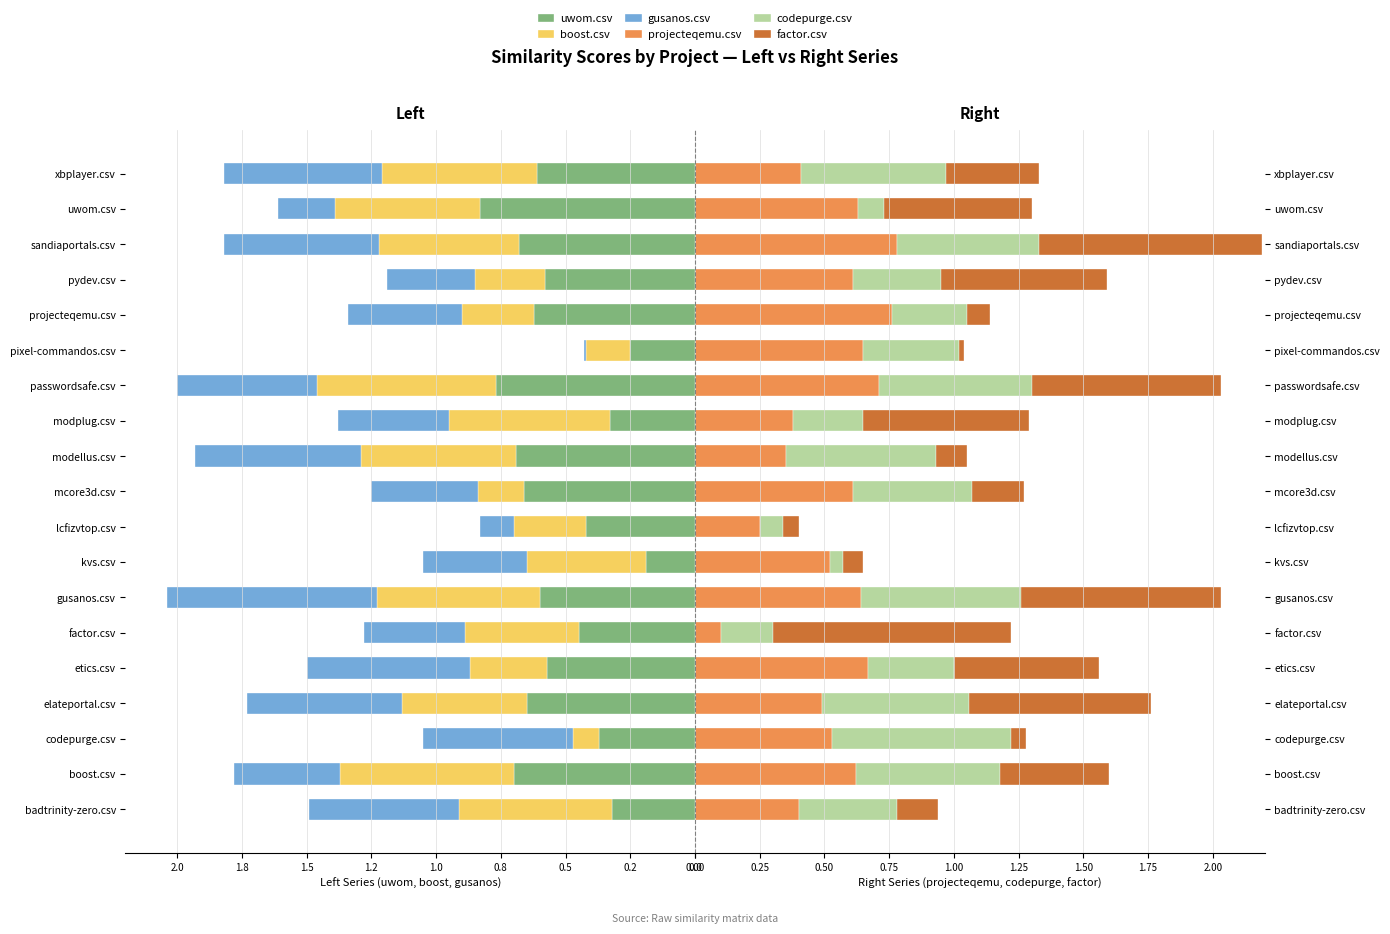

How many bars are there in total?

114